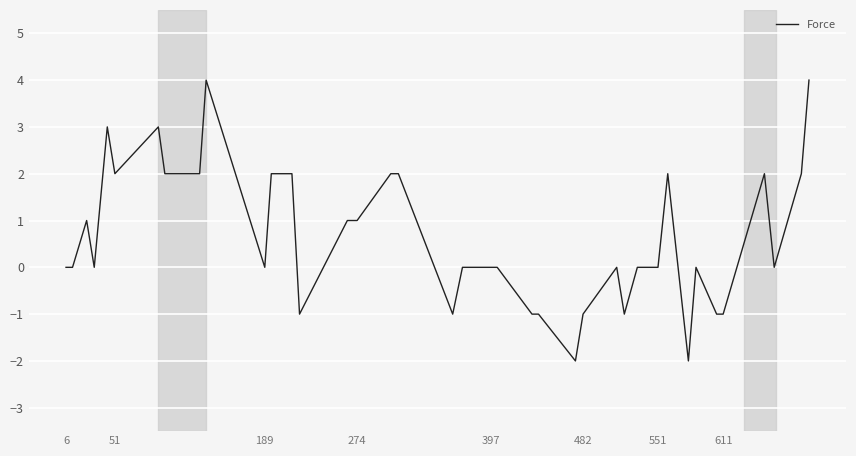

What is the greatest value displayed?

4